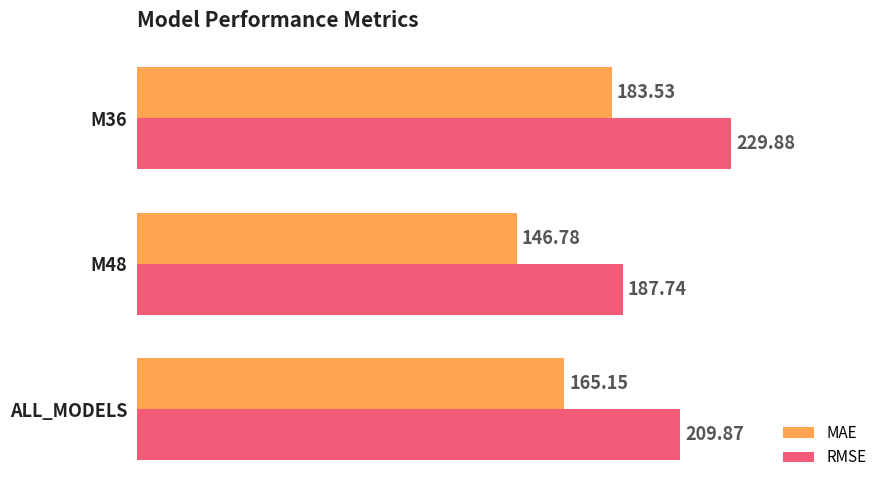

Which series has the largest range (max minus min)?

RMSE